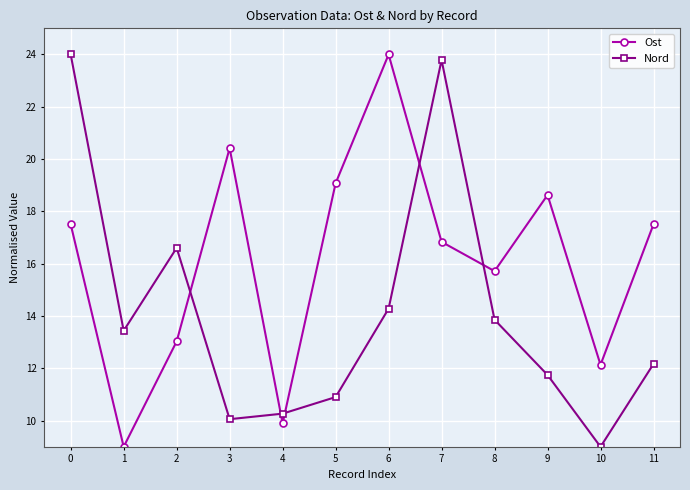

How many interior local peaks does the Nord series have?

2